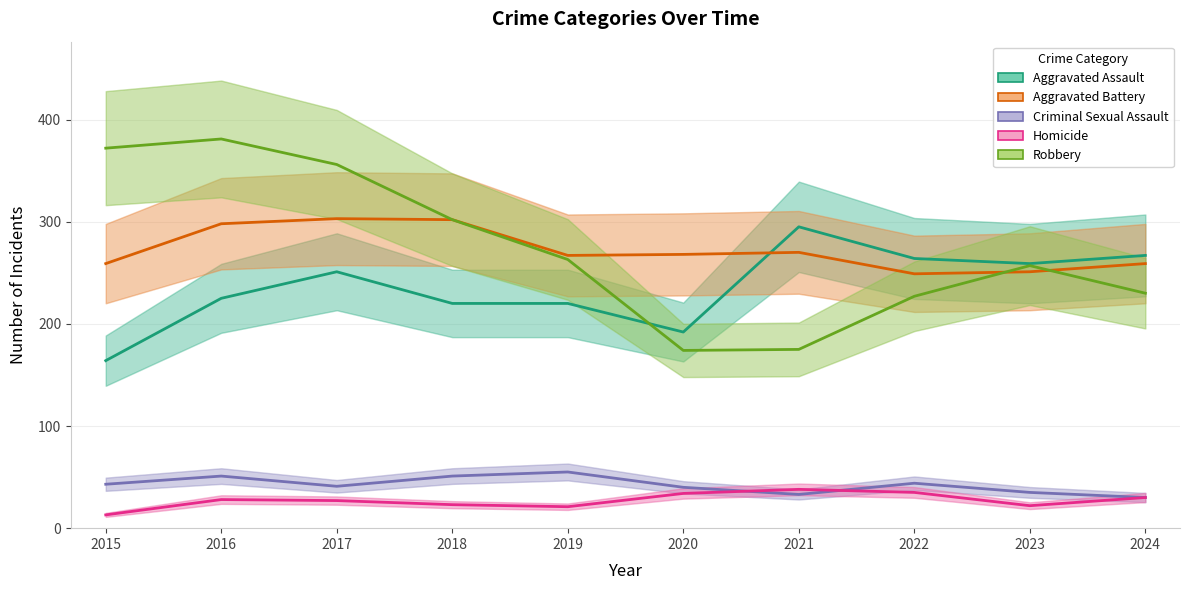

The Homicide series shows 13 at 2015. True or false?

True